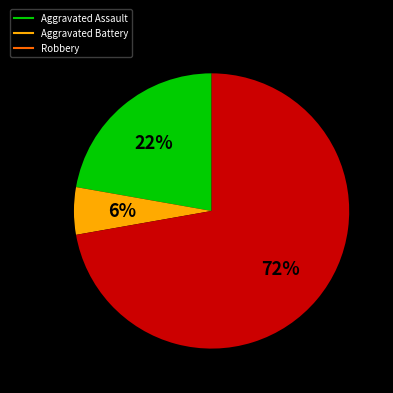

To the nearest percent, what is the average slice percentage?

33%